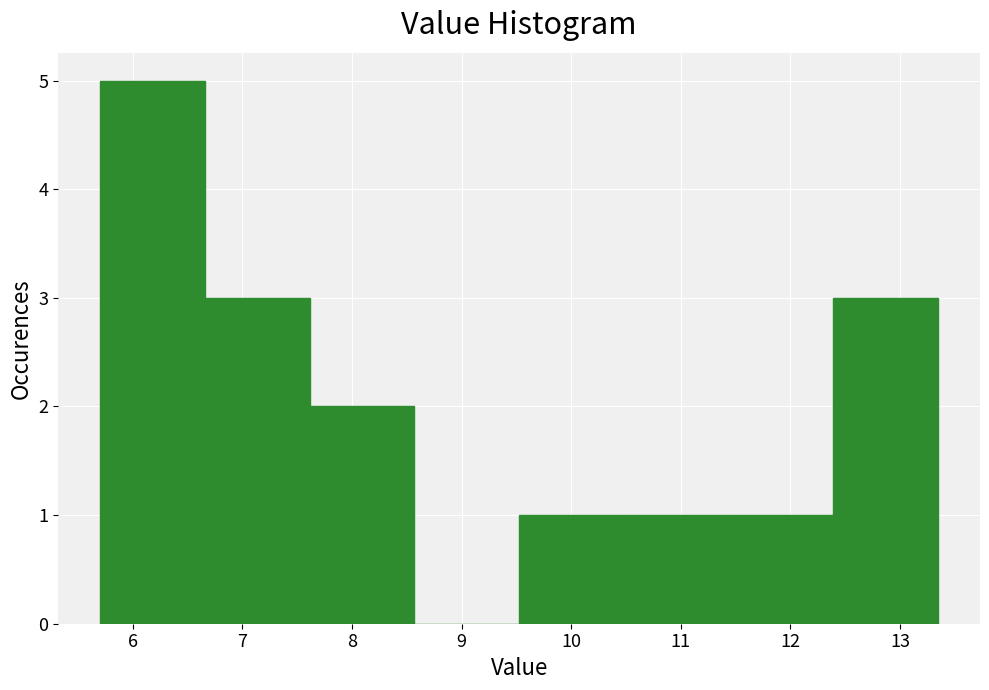

Reading left to right, list every bar in this chart as the range it spans on the x-axis followed by its height. Neither the bar edges nor the heights are printed on the chart, so give them approximately, as read against the axes.

5.7 to 6.7: 5
6.7 to 7.6: 3
7.6 to 8.6: 2
8.6 to 9.5: 0
9.5 to 10.5: 1
10.5 to 11.4: 1
11.4 to 12.4: 1
12.4 to 13.3: 3